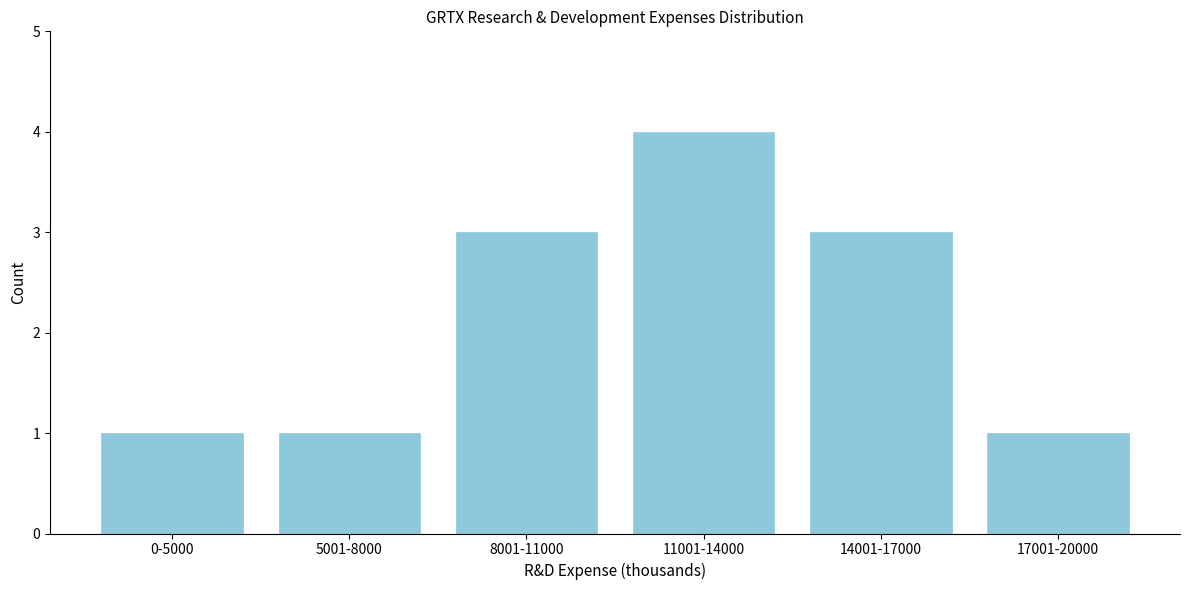

Reading right to left, extract all data points from this chart.

1	3	4	3	1	1